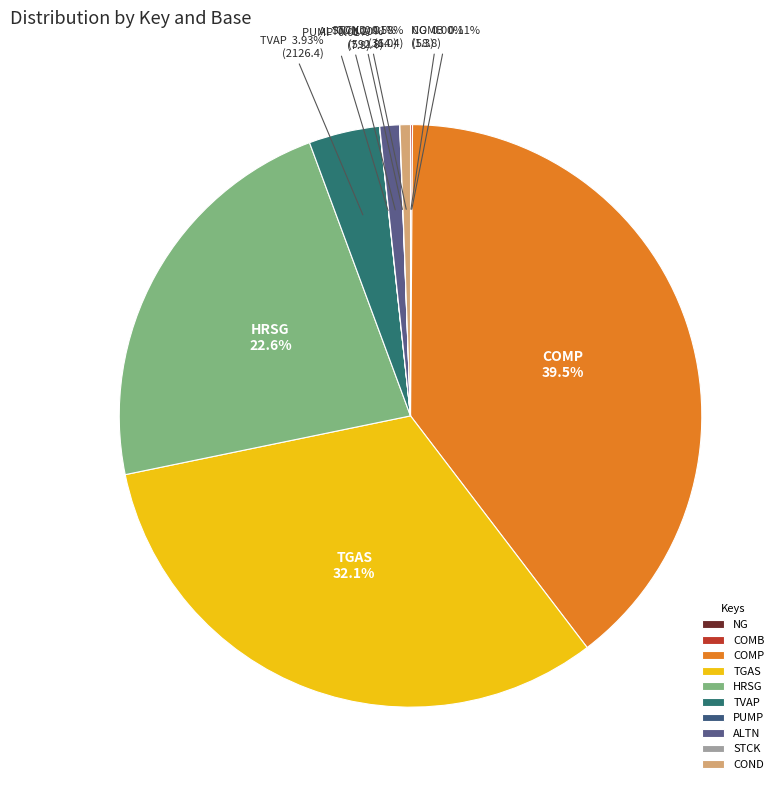

Between TGAS and COND, which is larger?

TGAS